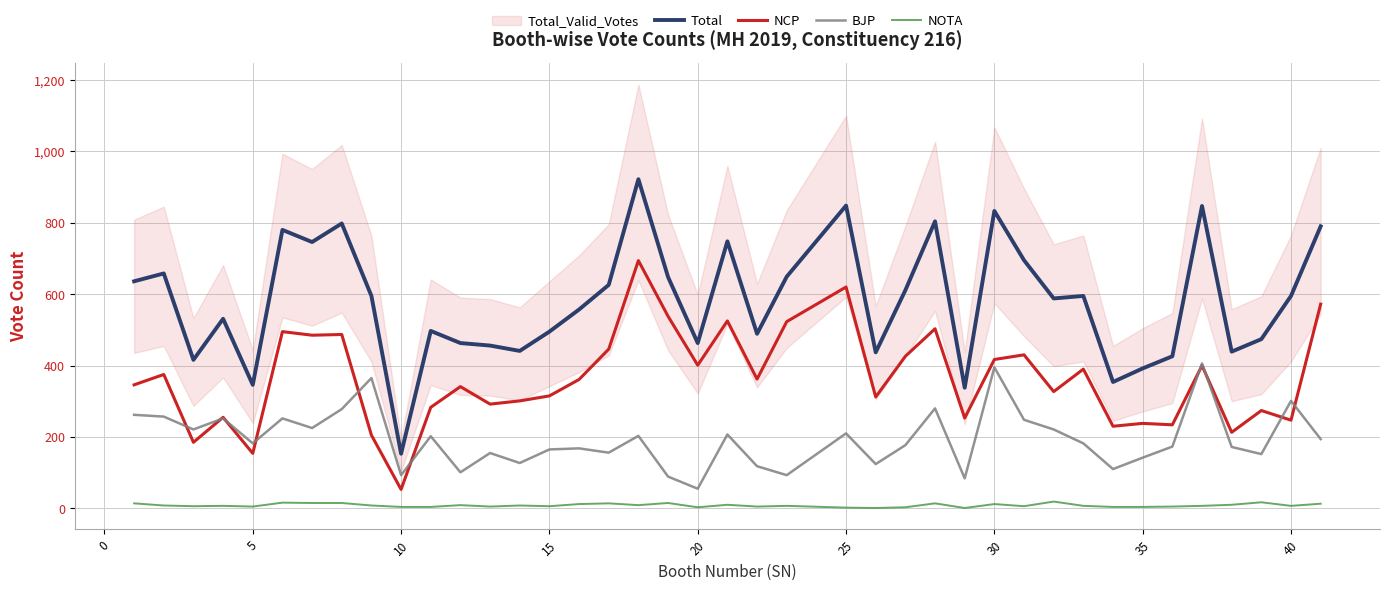

True or false: BJP and NOTA intersect in this chart.

False